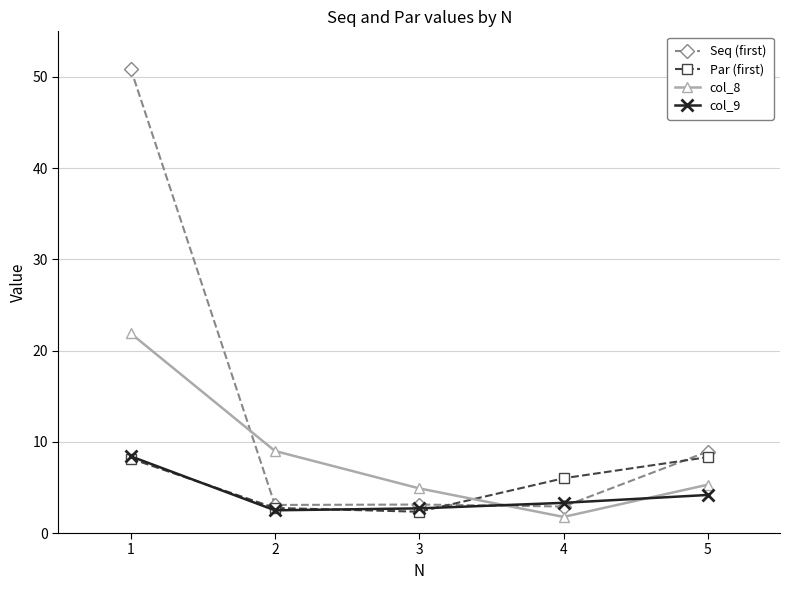

What is the minimum value shown in the chart?

1.8